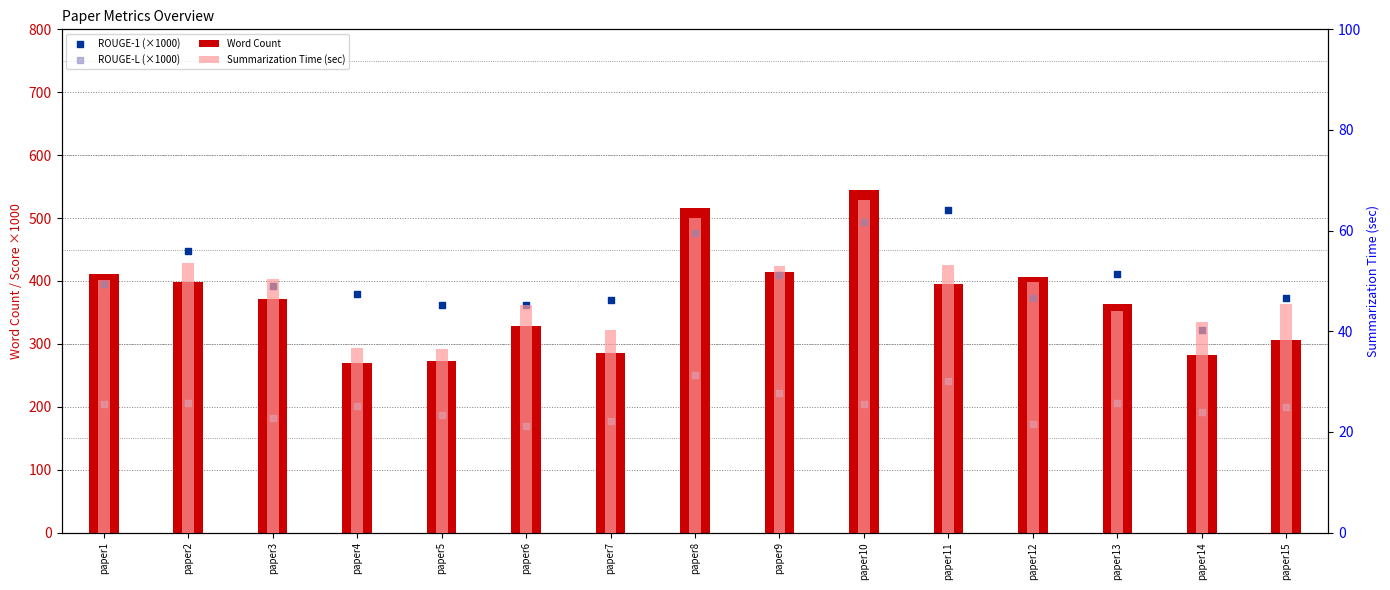

Which series contains the highest Y value?

Word Count